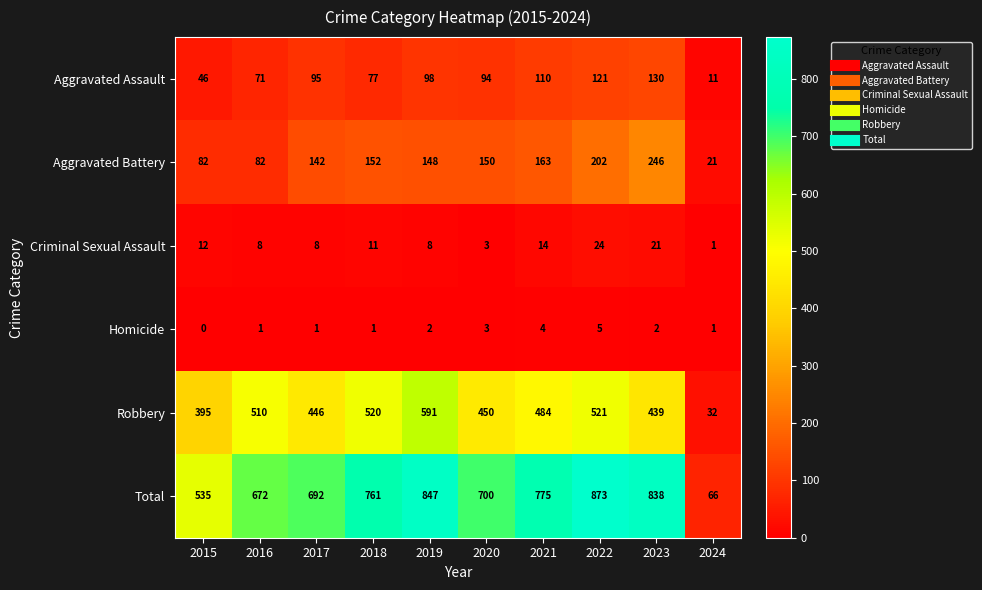

How many data points in Homicide are less than 2?

5